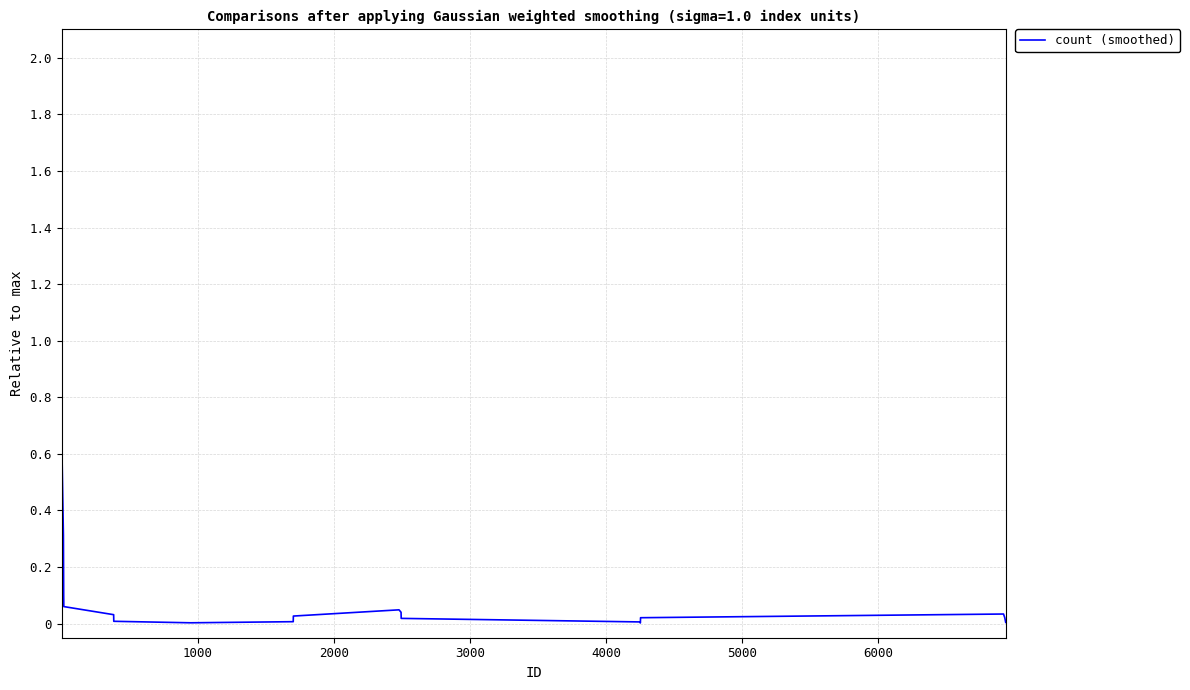

Is this an area chart (filled region under the line)?

No